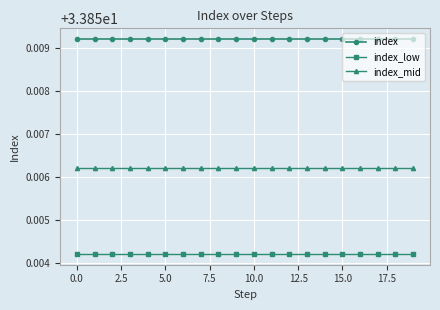

True or false: index and index_low intersect in this chart.

False